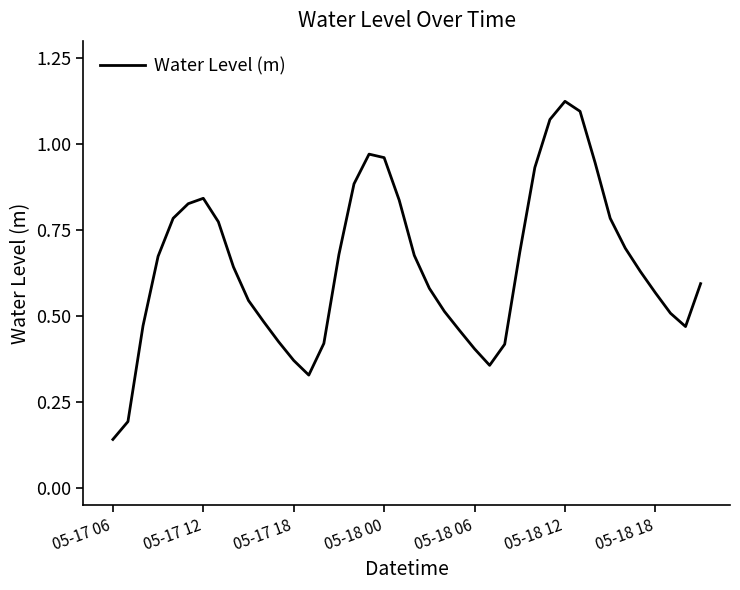

Which label corresponds to the smallest value in the chart?

05-17 06